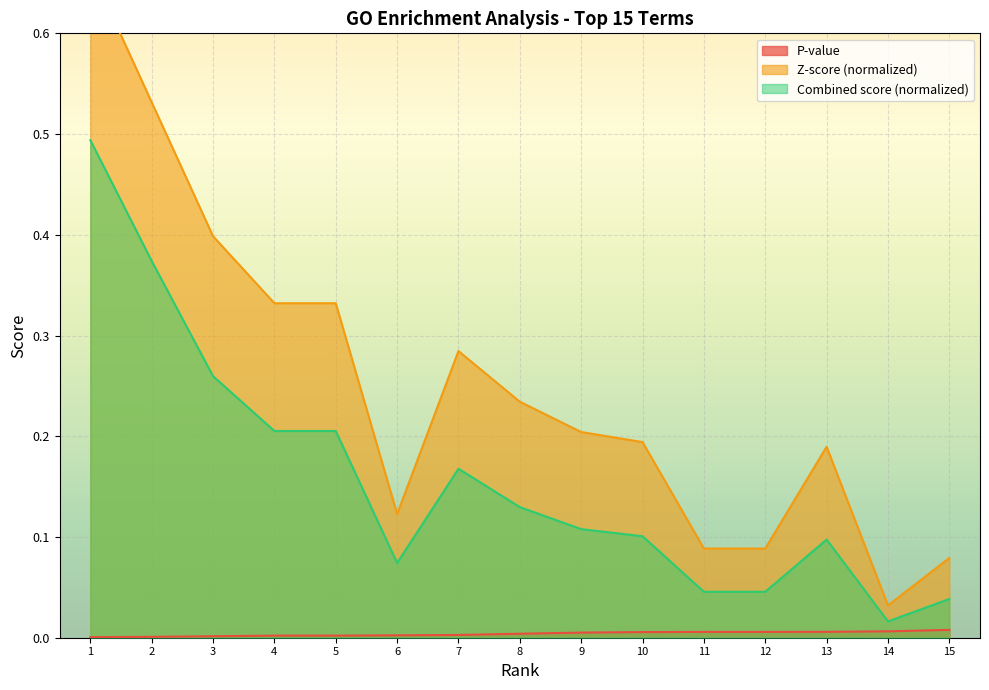

Which label corresponds to the largest value in the chart?

1